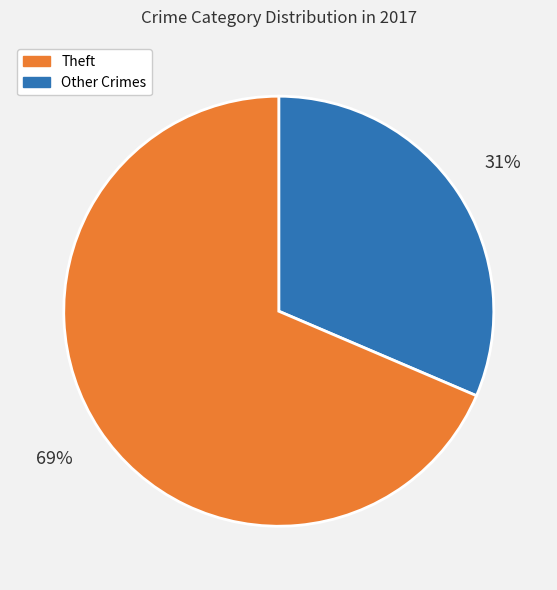

Is there a majority slice in this chart?

Yes